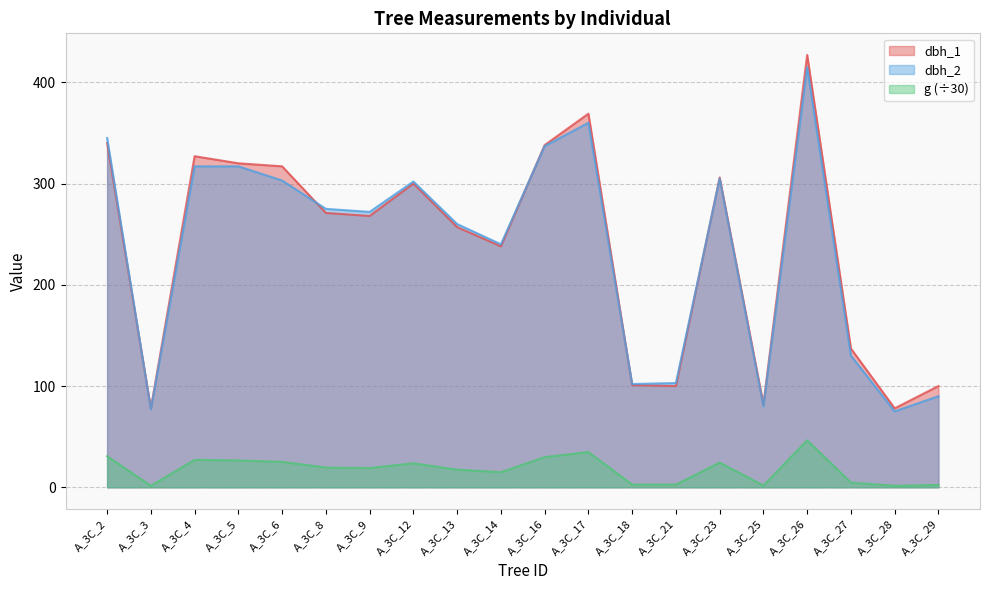

The dbh_1 series shows 427.0 at A_3C_26. True or false?

True